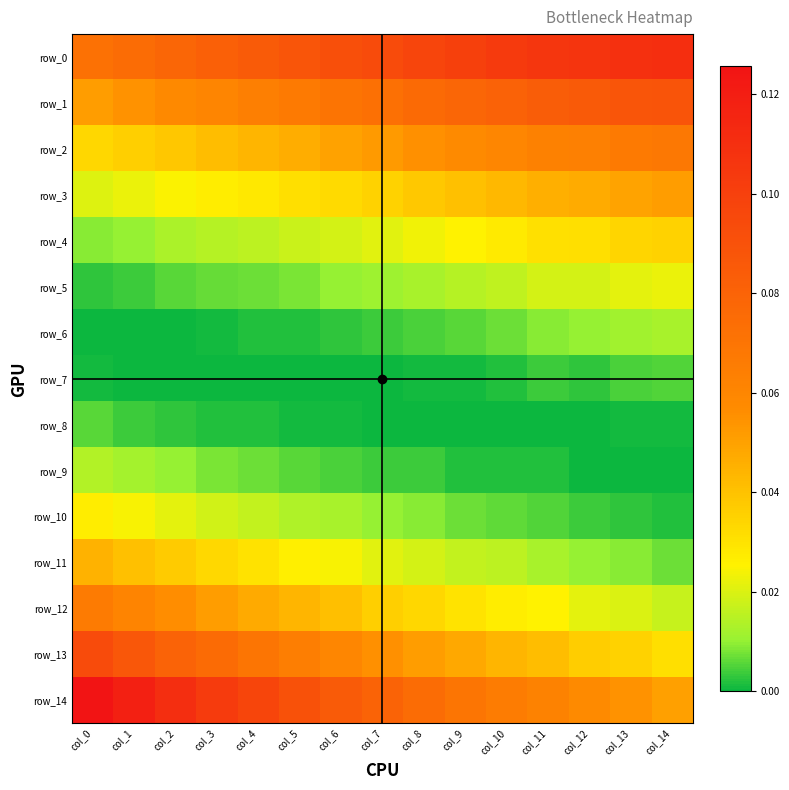

The value of row_13 at col_14 is 0.0. True or false?

True